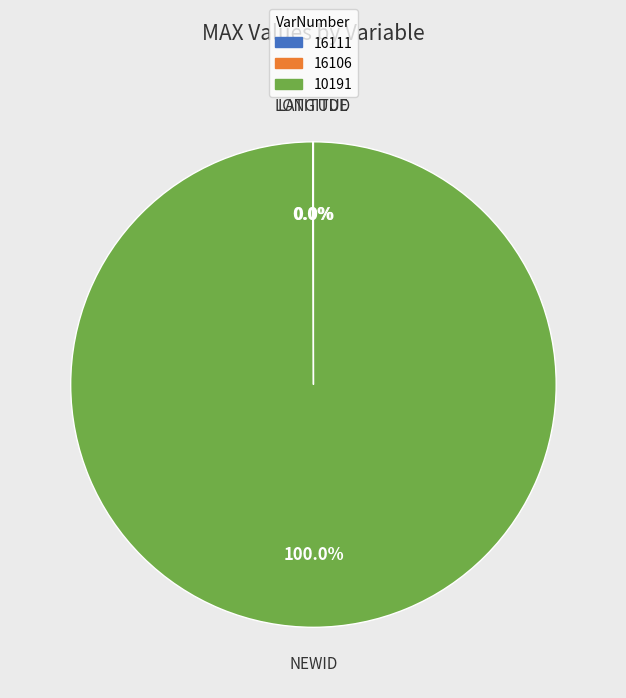

Which slice is the largest?

10191